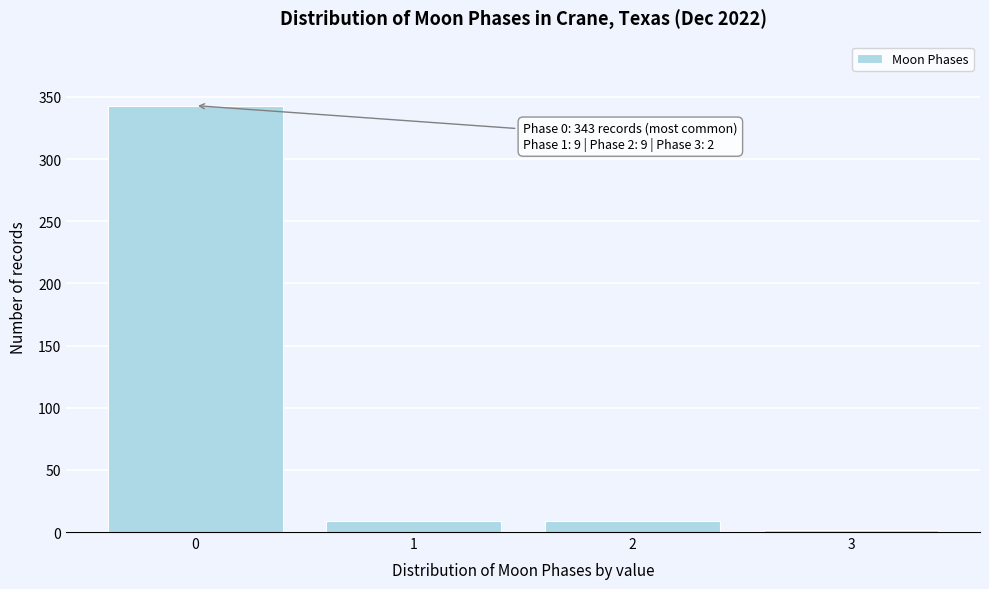

Reading left to right, transcribe all the data shown in this chart.

0=343	1=9	2=9	3=2